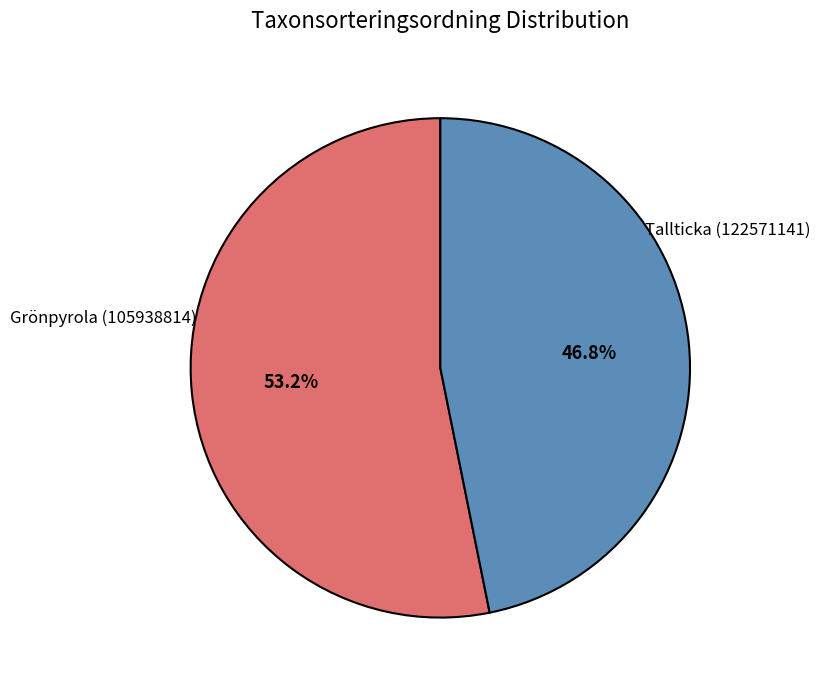

Is there any slice that represents more than half of the pie?

Yes